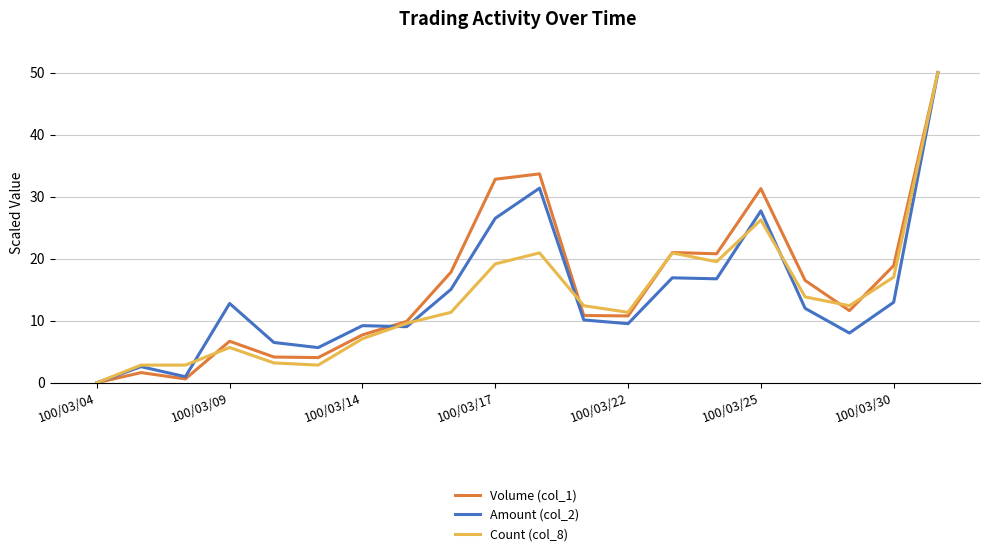

What is the maximum value shown in the chart?

50.0